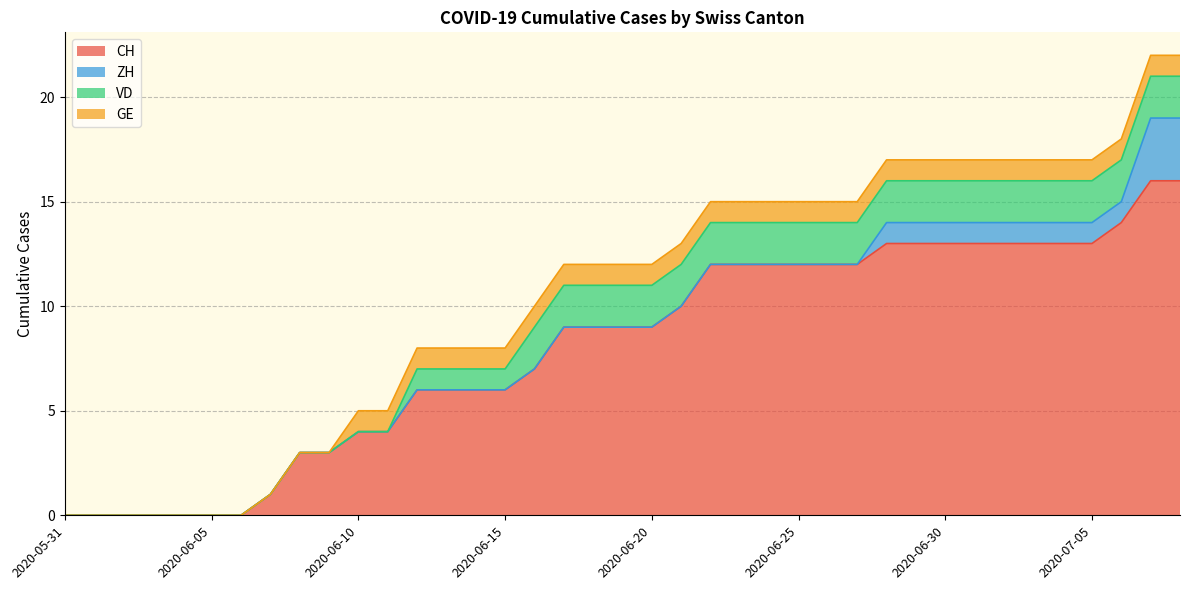

Which series has the largest total across all categories?

CH